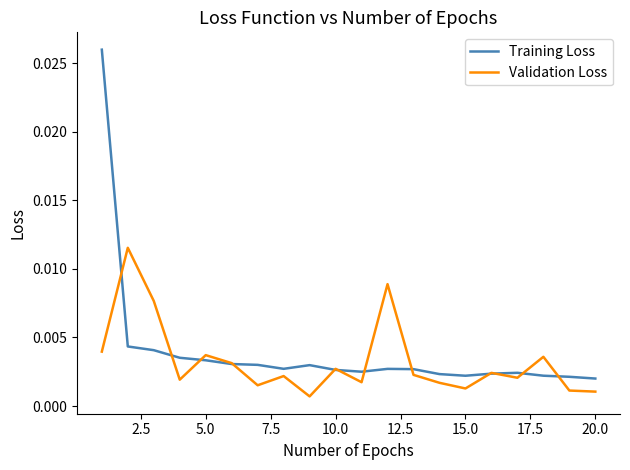

List the series in order of their peak value, highest first.

Training Loss, Validation Loss